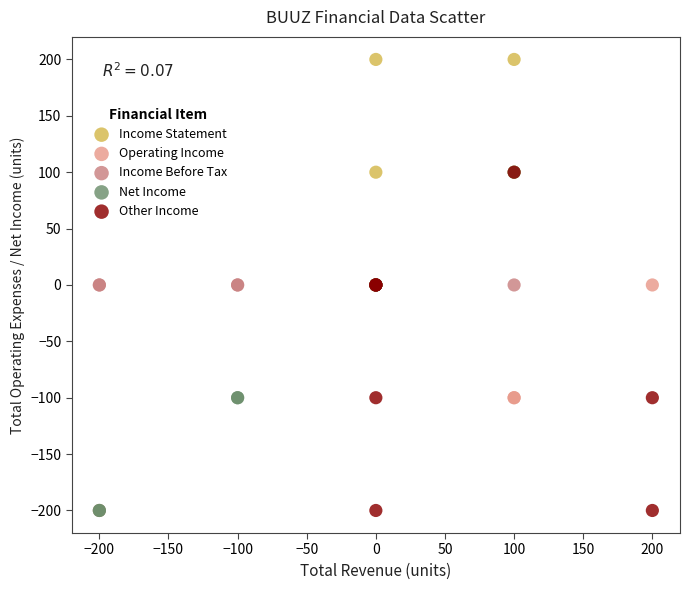

Which series reaches the maximum Y coordinate?

Income Statement